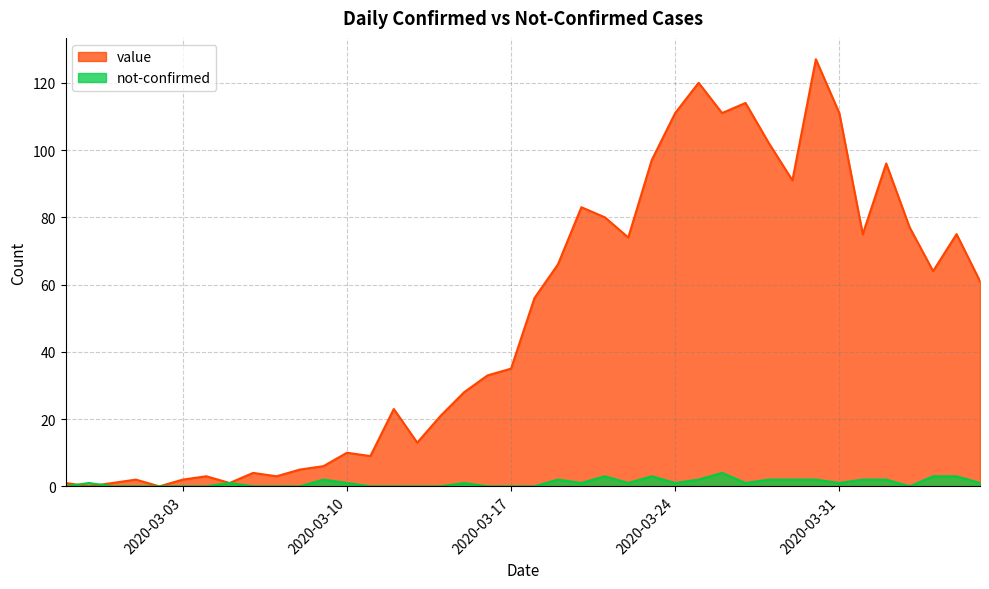

True or false: not-confirmed has a value of 3 at 2020-04-05.

True